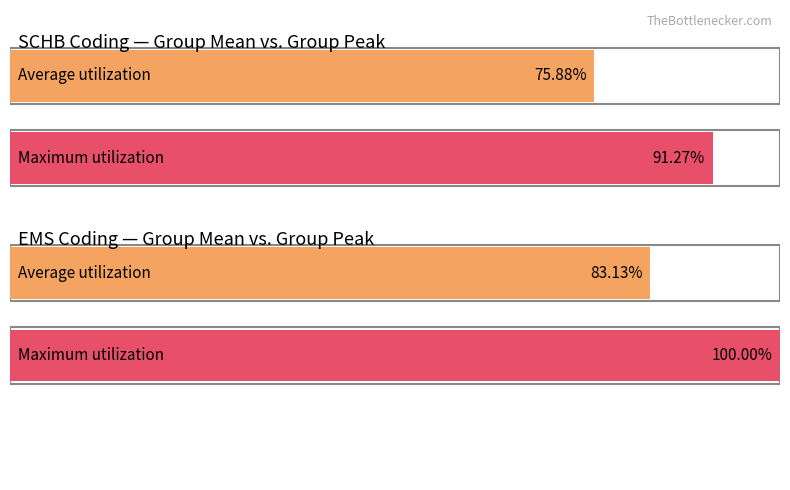

The value of Average utilization at 11 is 0. True or false?

False